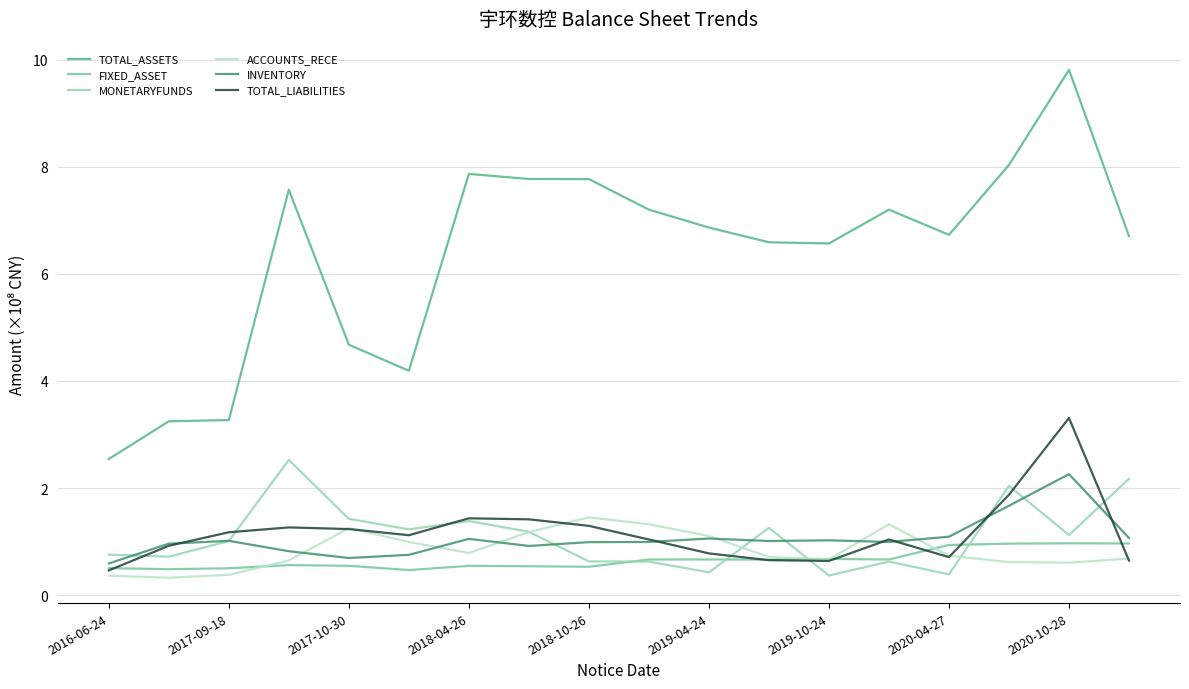

Which series has the largest total across all categories?

TOTAL_ASSETS